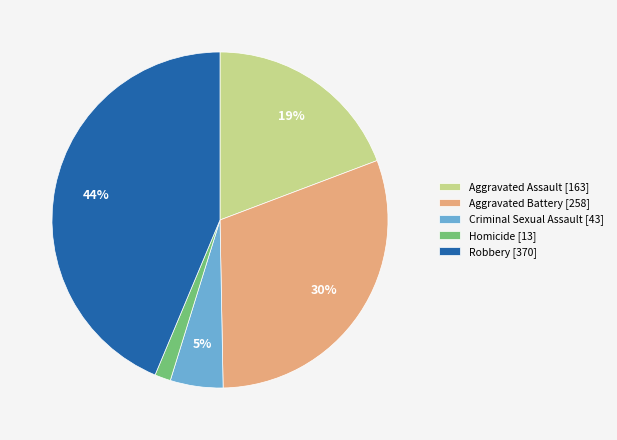

The Aggravated Assault slice represents 19% of the pie. True or false?

True